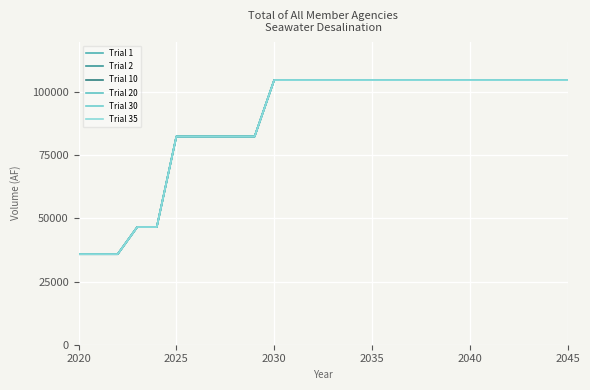

Which category has the lowest value in the Trial 35 series?

2020